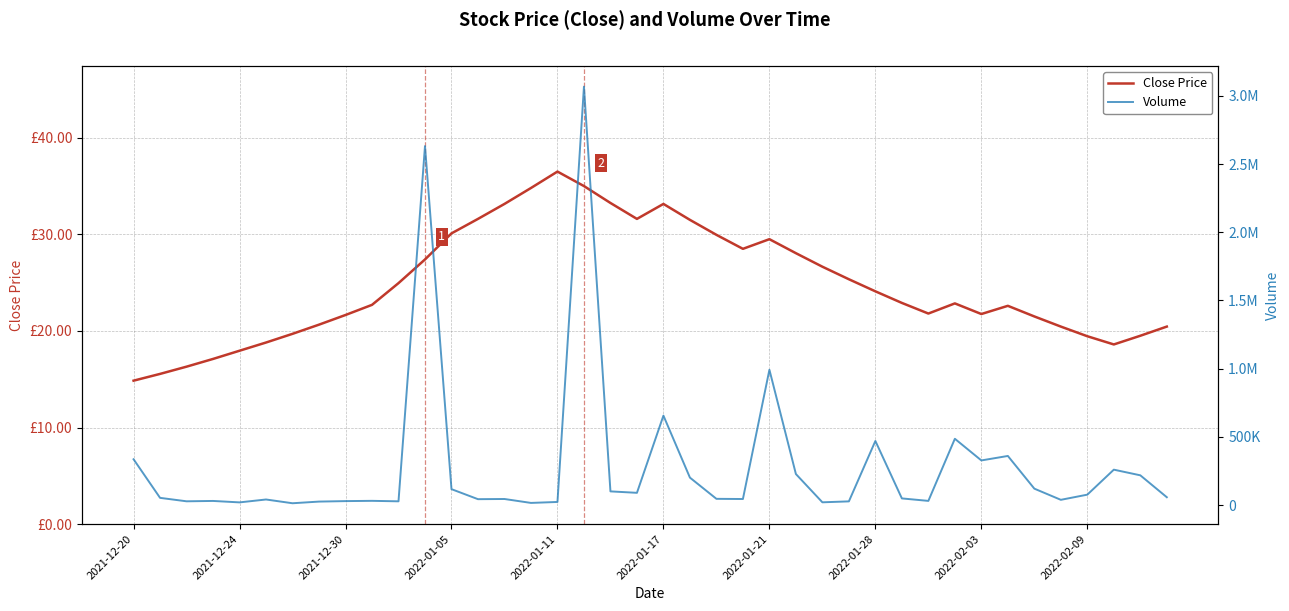

What is the spread (max minus min) of values at 2021-12-24?

19990.0